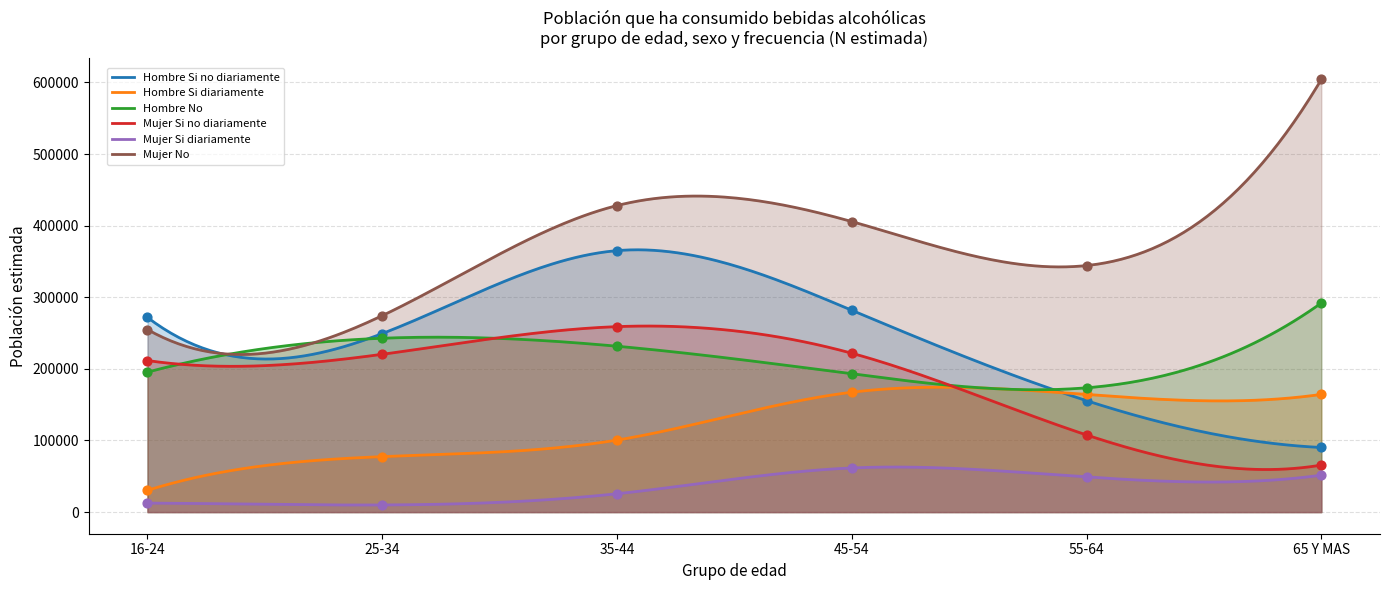

What is the total value across all series at 25-34?

1074224